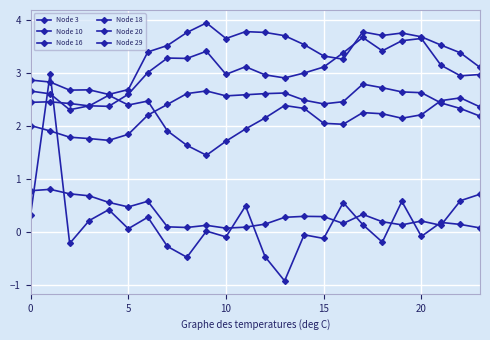

How many lines are shown in the chart?

6